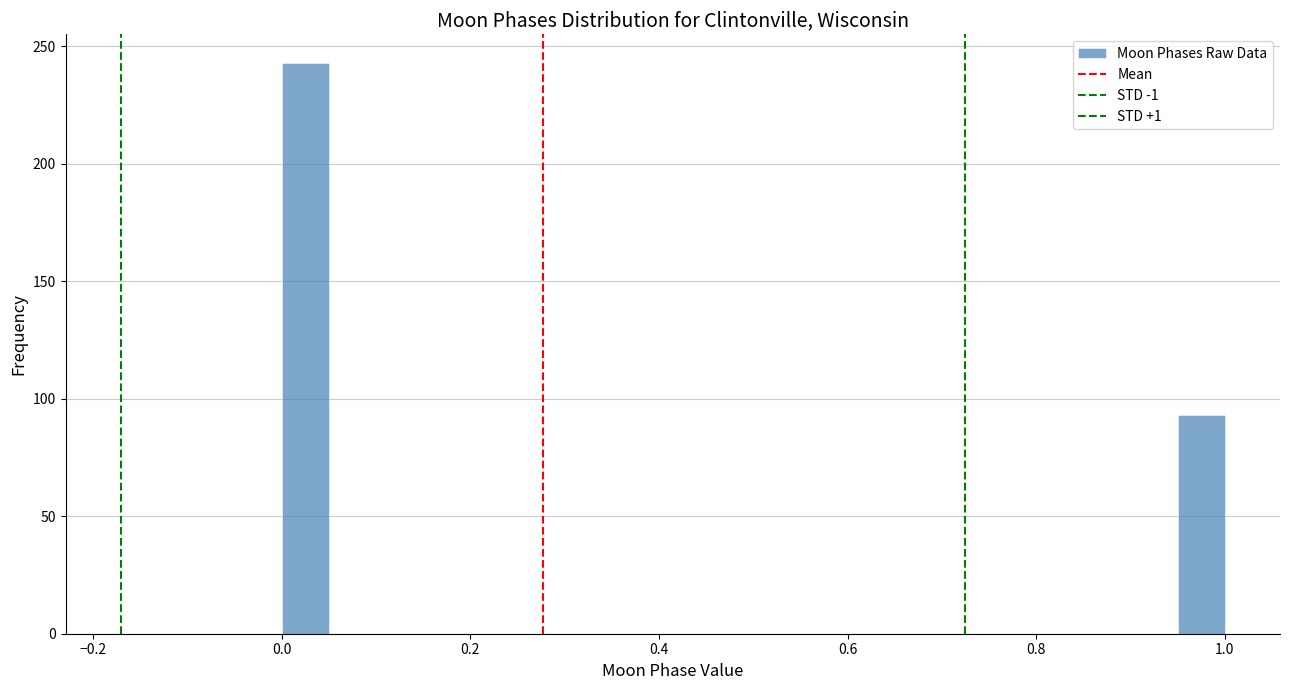

Read against the x-axis, roughly where is the centre of the tallest bar?

0.02